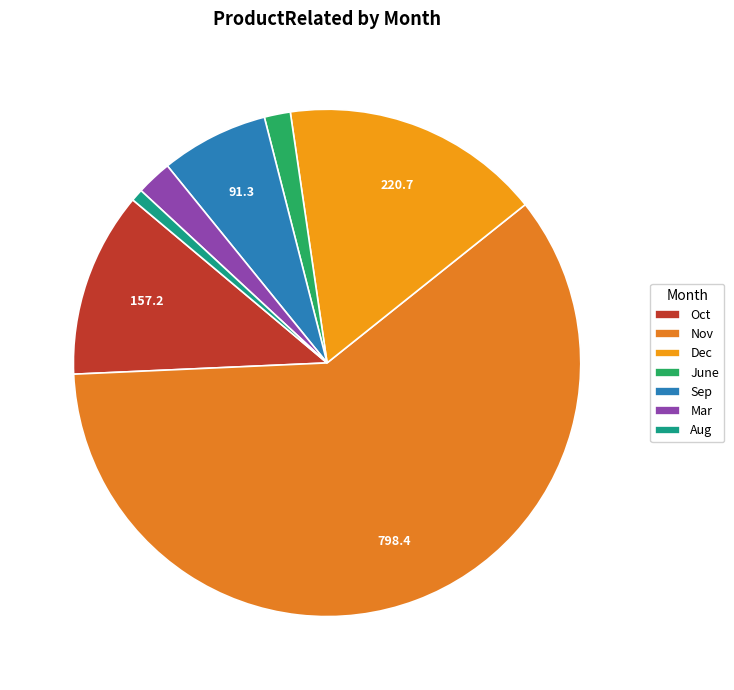

Count the number of slices in the pie.

7